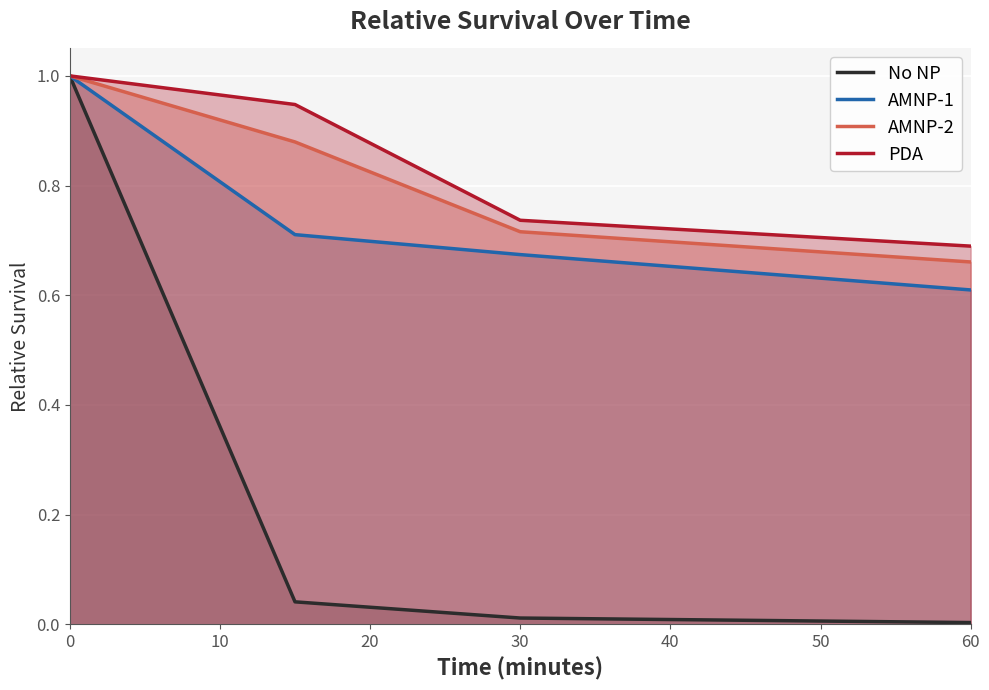

What is the total value across all series at 0?

4.0